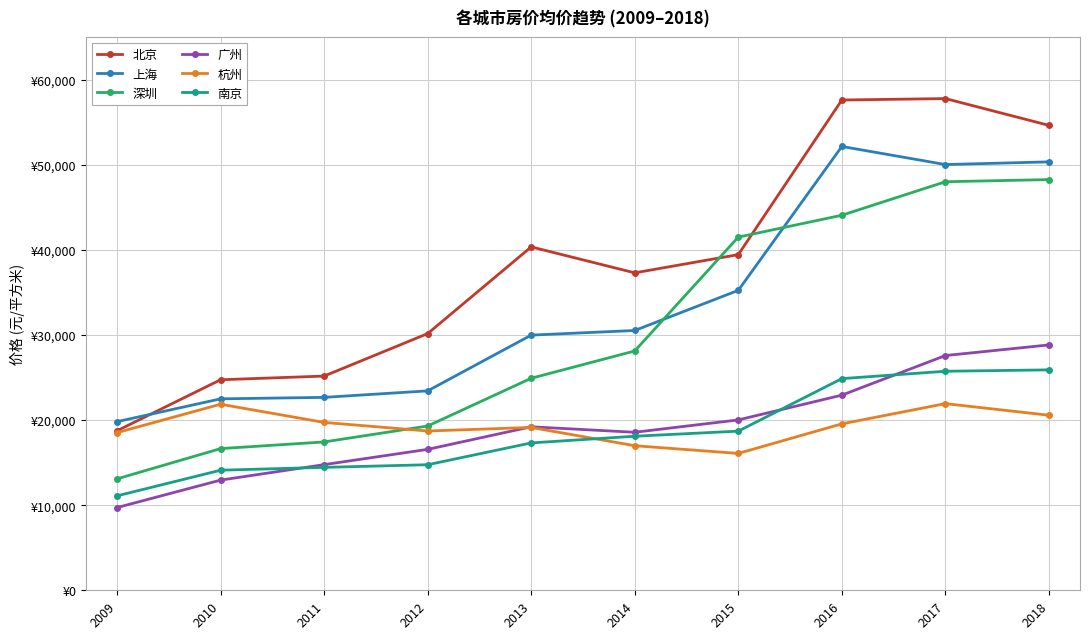

Between 2009 and 2017, which series saw the biggest shift?

北京